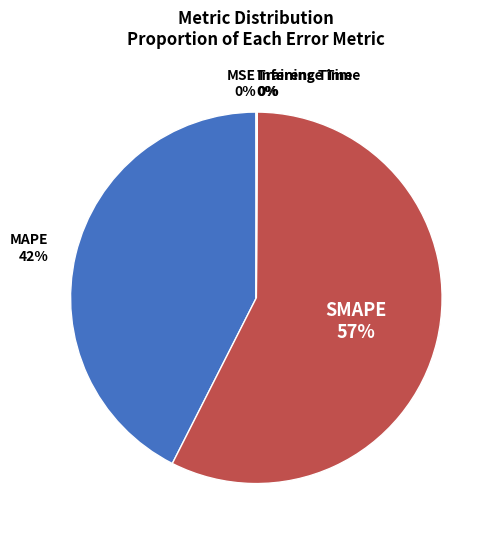

True or false: SMAPE 57% accounts for 57% of the total.

True